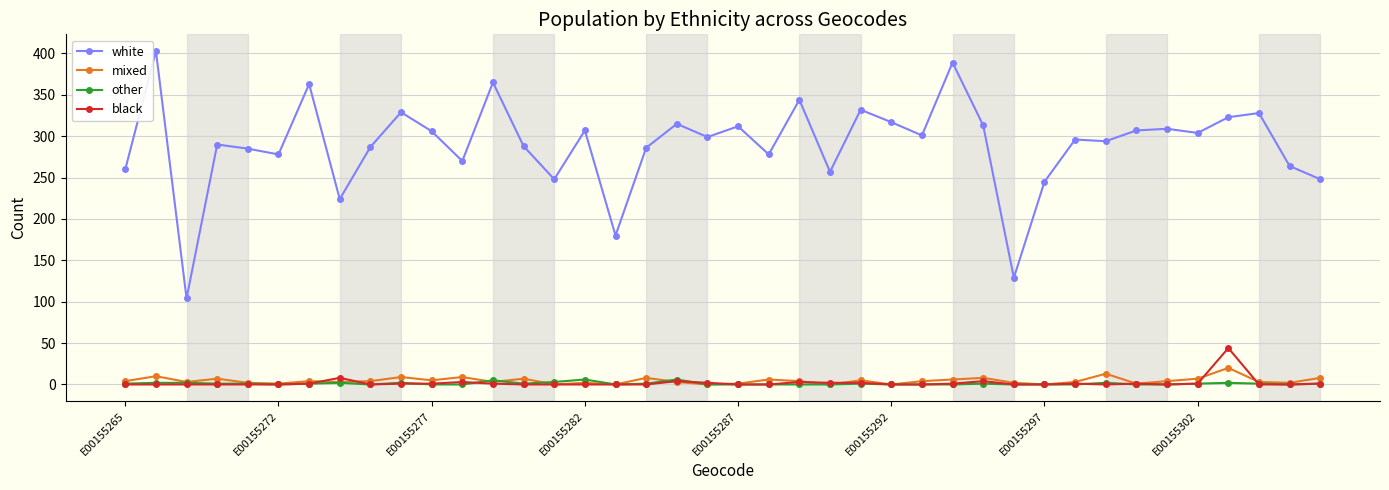

Which series has the largest total across all categories?

white